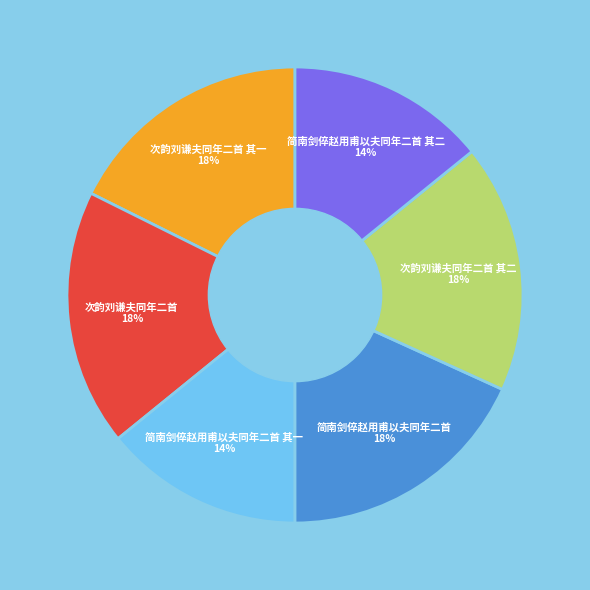

How many slices are in this pie chart?

6